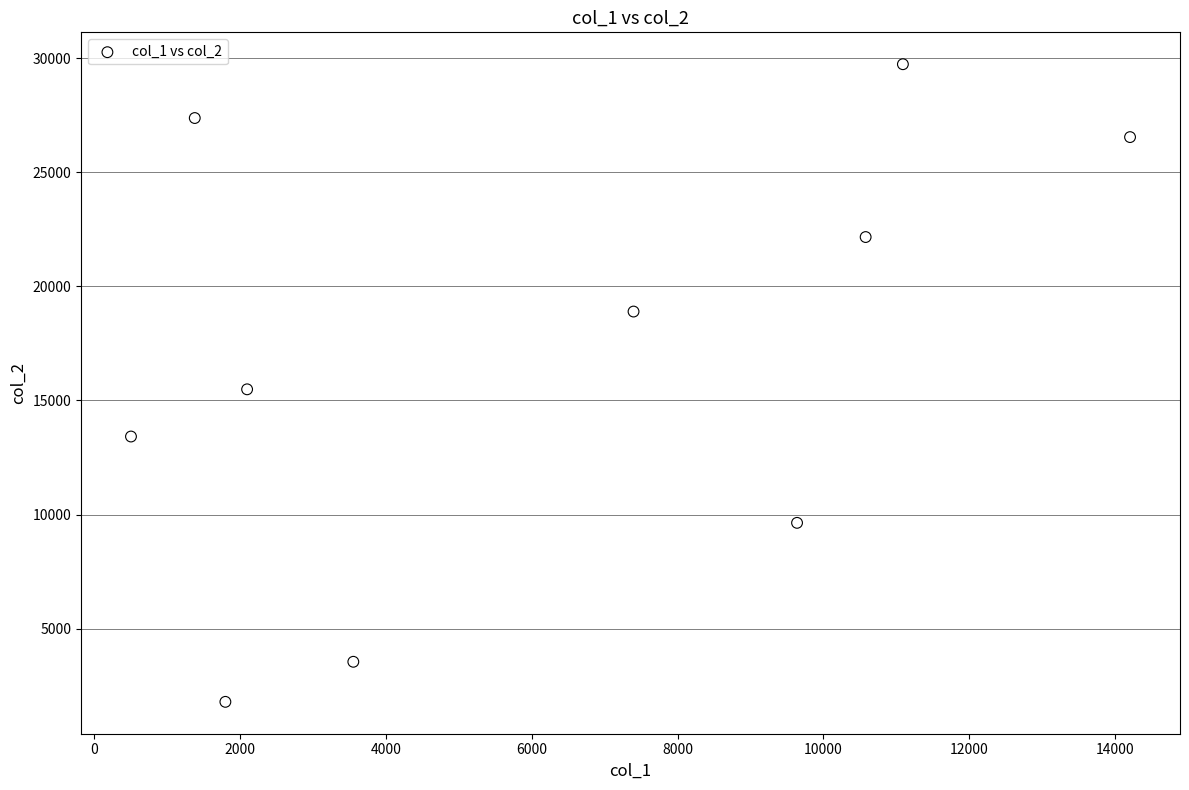

What is the average Y value?

16859